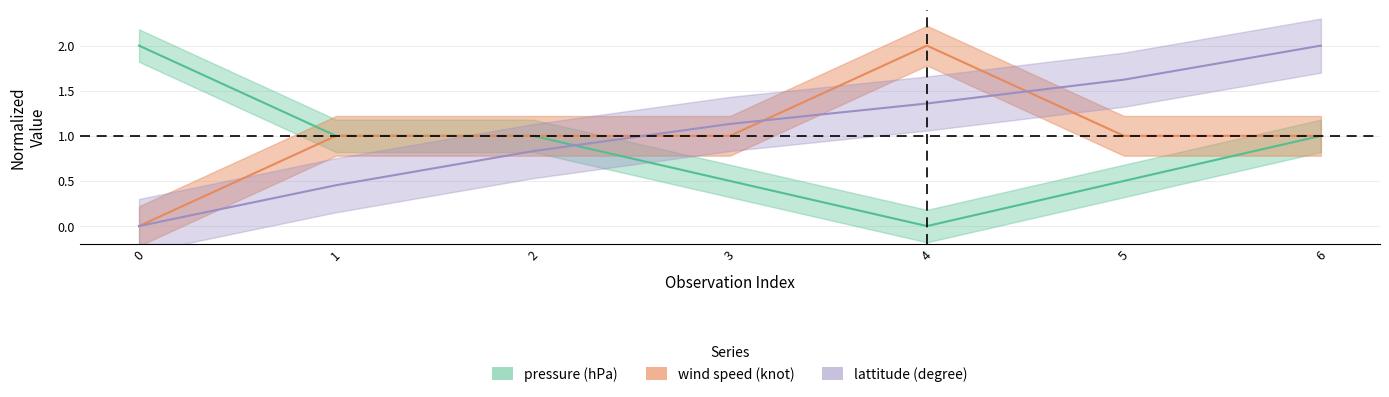

How many times do lattitude (degree) and pressure (hPa) cross each other?

1